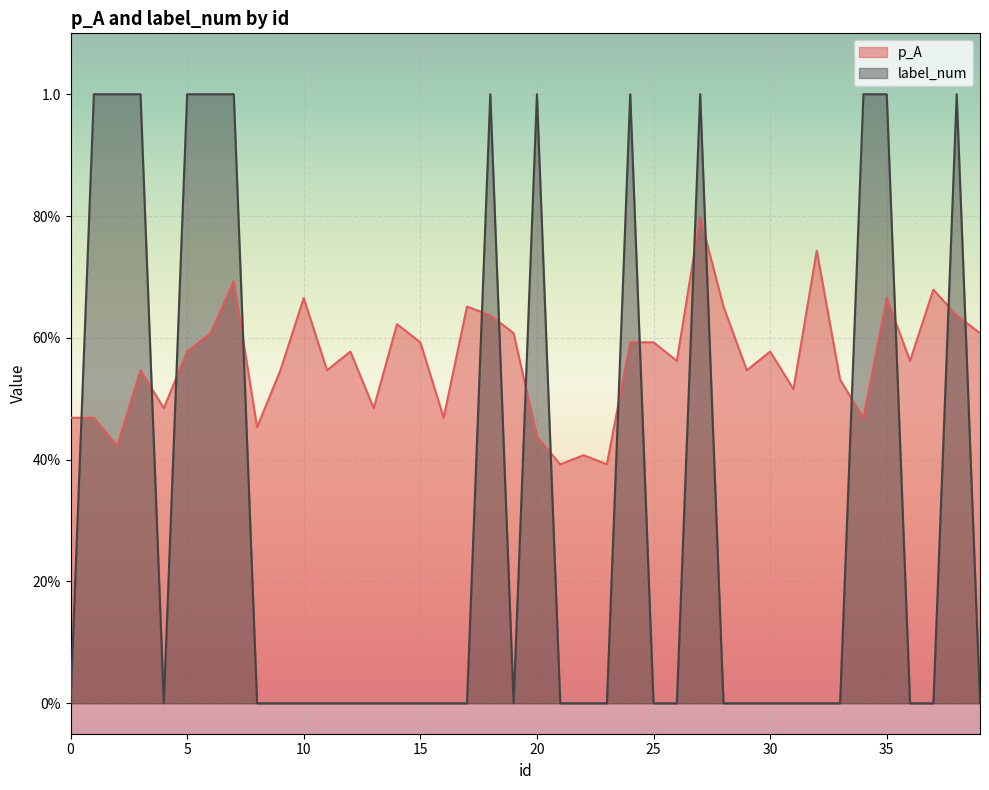

Reading left to right, extract all data points from this chart.

p_A: 0.5	0.5	0.4	0.5	0.5	0.6	0.6	0.7	0.5	0.5	0.7	0.5	0.6	0.5	0.6	0.6	0.5	0.7	0.6	0.6	0.4	0.4	0.4	0.4	0.6	0.6	0.6	0.8	0.7	0.5	0.6	0.5	0.7	0.5	0.5	0.7	0.6	0.7	0.6	0.6
label_num: 0.0	1.0	1.0	1.0	0.0	1.0	1.0	1.0	0.0	0.0	0.0	0.0	0.0	0.0	0.0	0.0	0.0	0.0	1.0	0.0	1.0	0.0	0.0	0.0	1.0	0.0	0.0	1.0	0.0	0.0	0.0	0.0	0.0	0.0	1.0	1.0	0.0	0.0	1.0	0.0